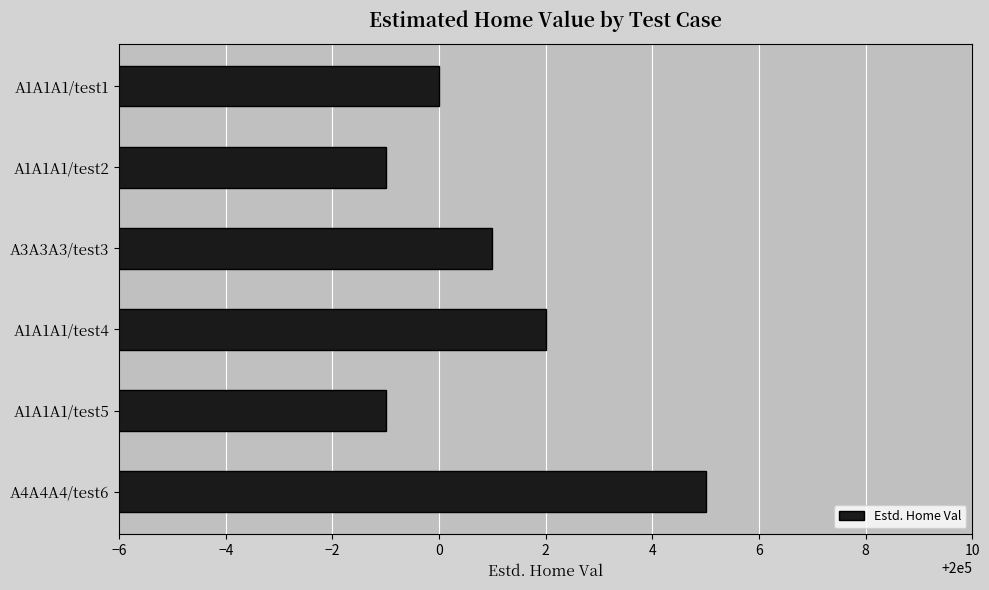

Which label corresponds to the largest value in the chart?

A4A4A4/test6